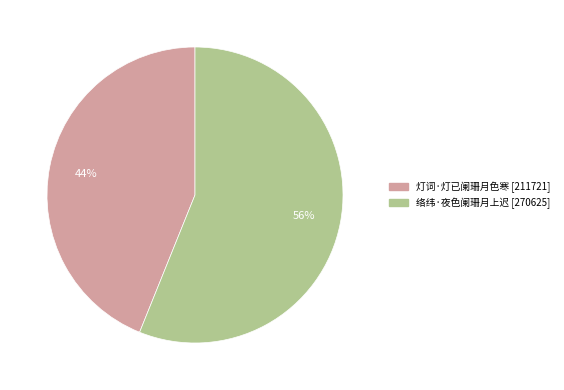

Is it true that 络纬·夜色阑珊月上迟 is 67% of the pie?

False